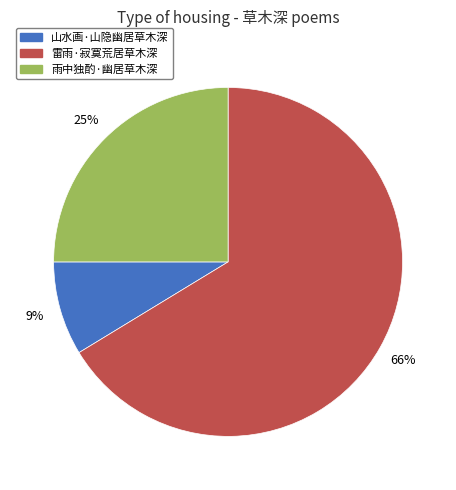

Between 雷雨·寂寞荒居草木深 and 雨中独酌·幽居草木深, which is larger?

雷雨·寂寞荒居草木深